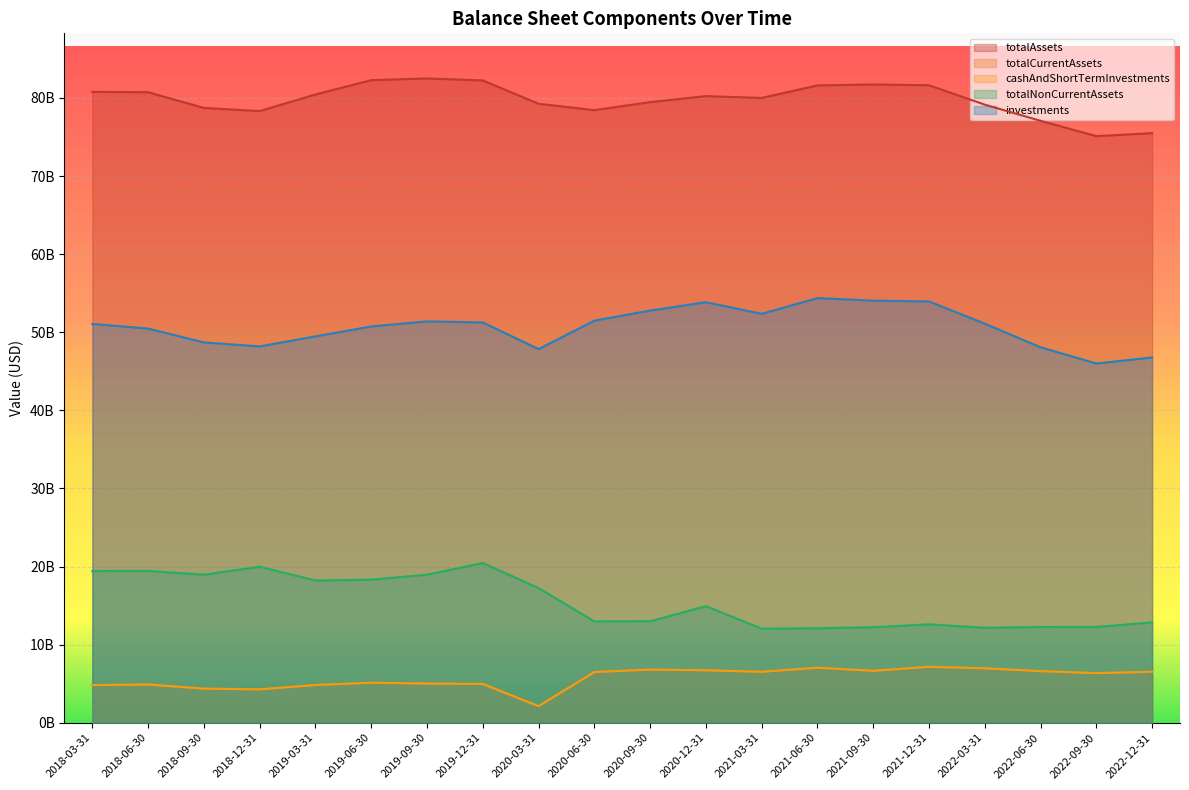

What is the maximum value for totalNonCurrentAssets?

20447000000